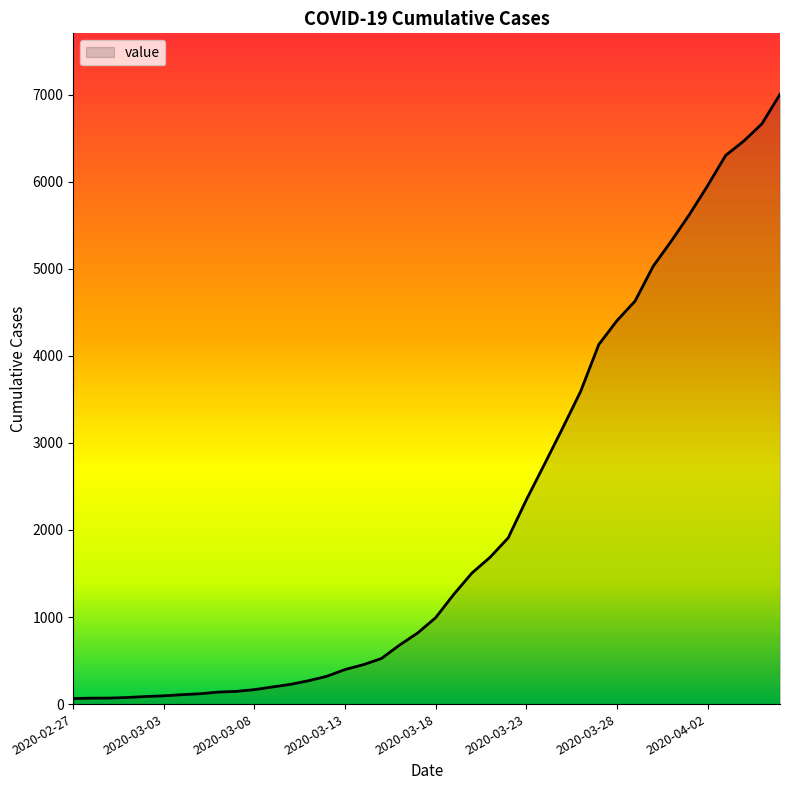

What is the greatest value displayed?

7003